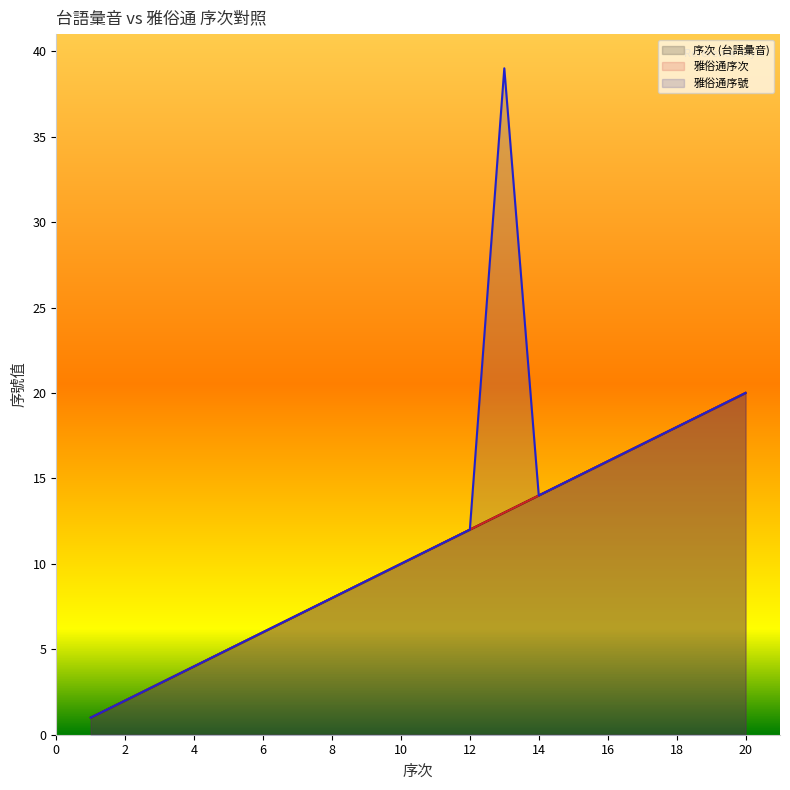

At 13, list the series in order from smallest to largest.

序次 (台語彙音), 雅俗通序次, 雅俗通序號